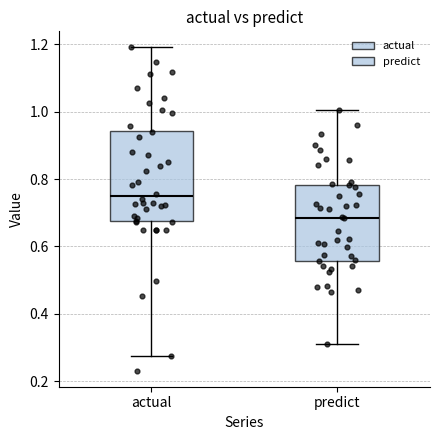

Which box has the highest median line?

actual